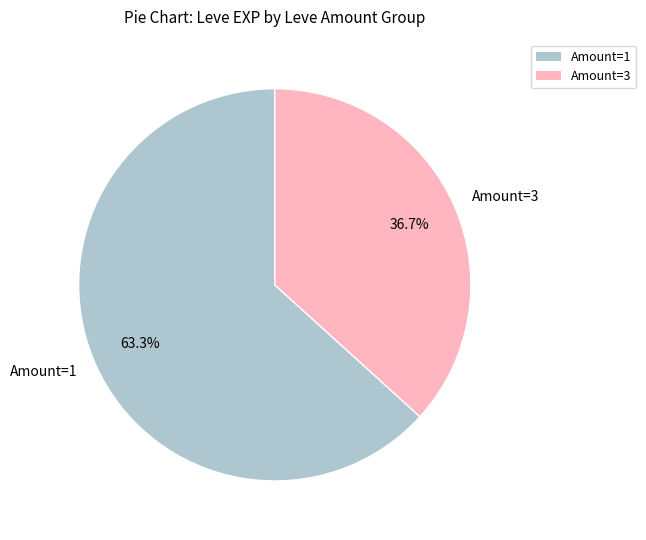

Rank the categories by value from highest to lowest.

Amount=1, Amount=3